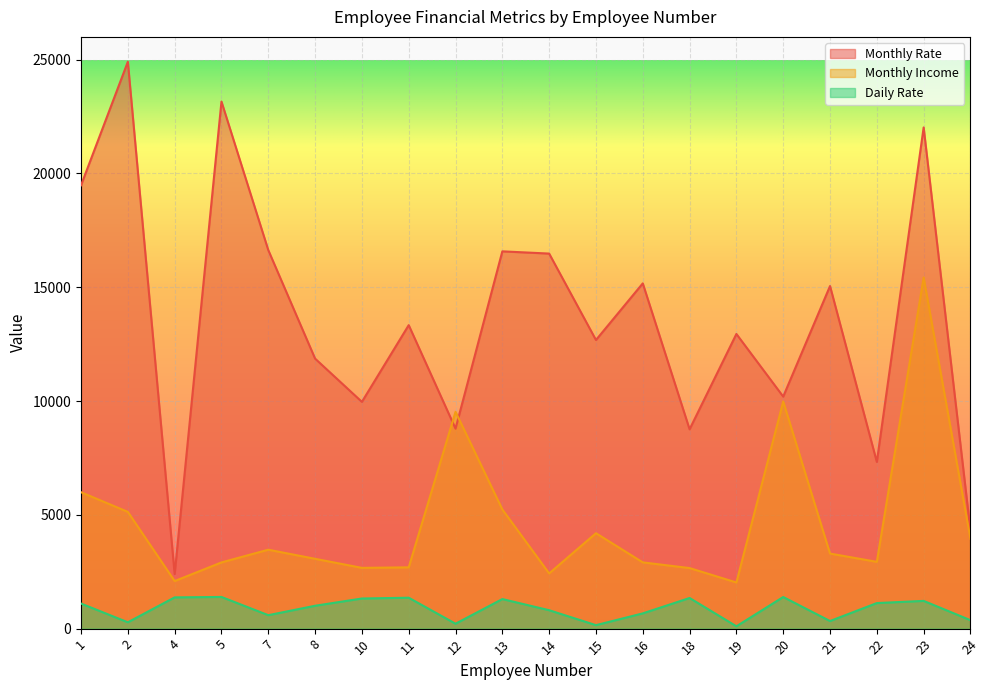

The Monthly Income series shows 4021 at 8. True or false?

False